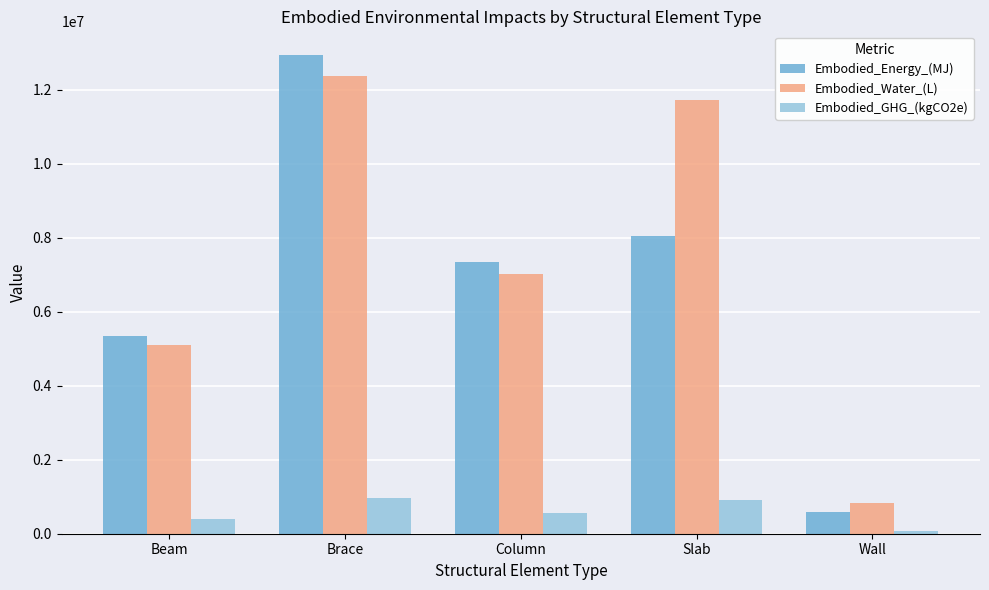

What is the approximate value of Embodied_GHG_(kgCO2e) at Brace?

966267.1